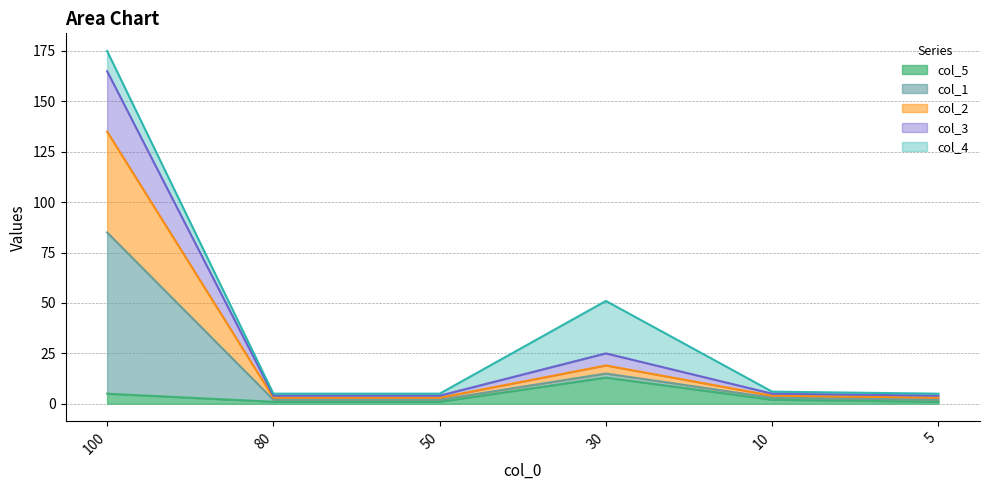

Where is the first local maximum for col_3?

30